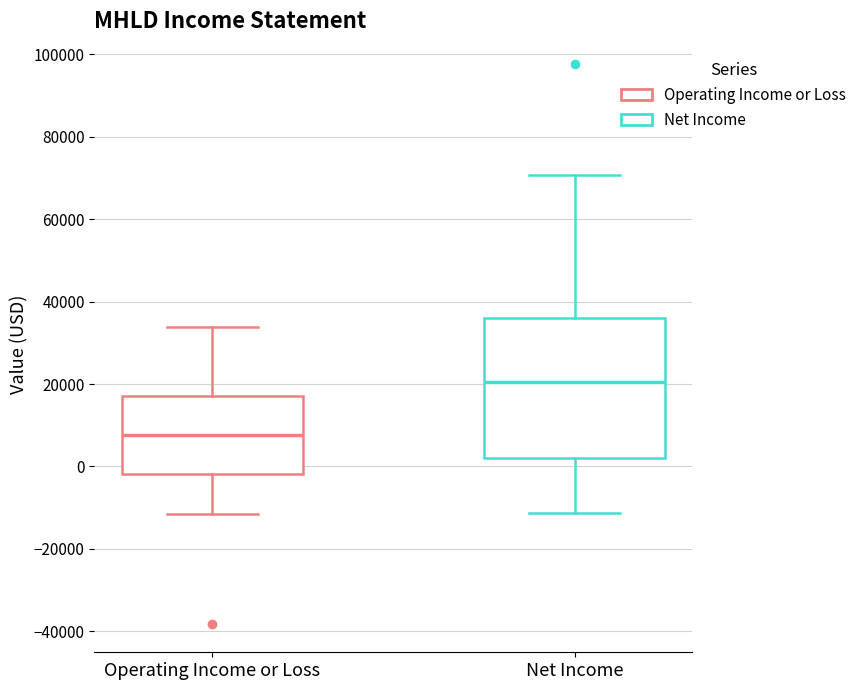

Where is the upper edge of the box for Net Income on the y-axis? The values are not printed on the chart, so give them approximately, as read against the axis.

36000